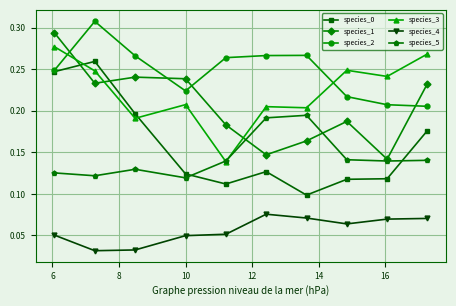

True or false: species_5 and species_2 intersect in this chart.

False